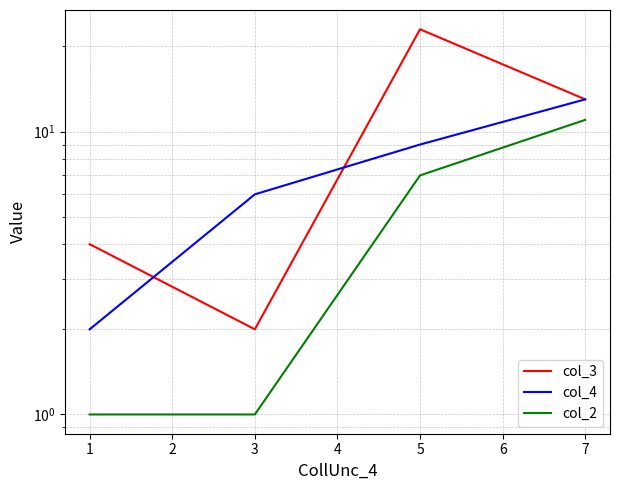

What is the difference between the col_4 values at 5 and 1?

7